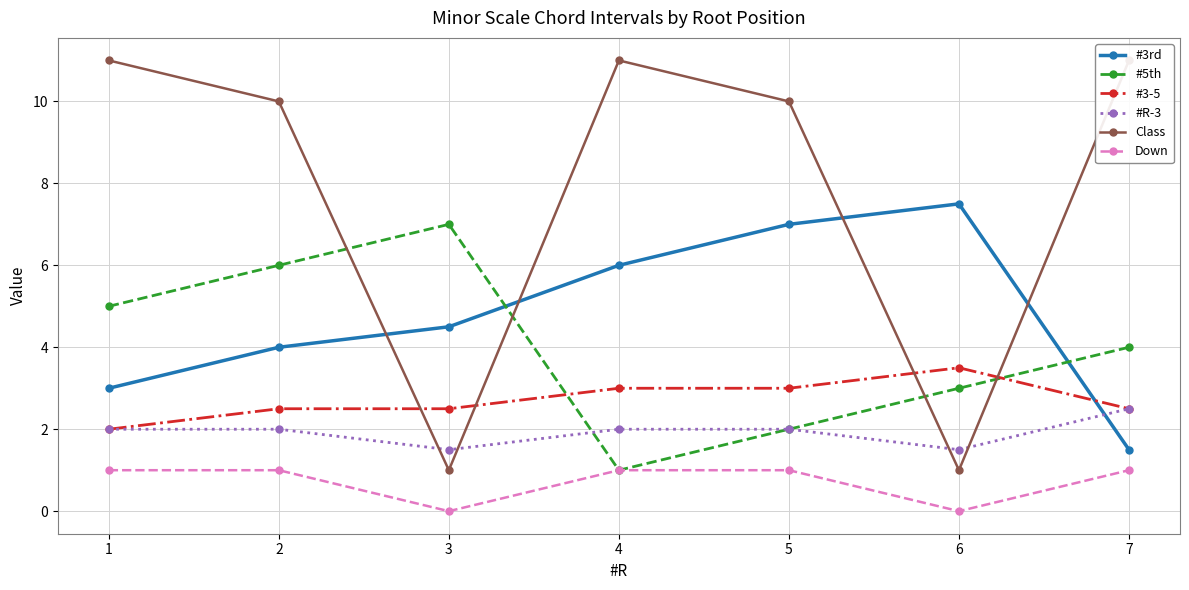

Which series ends up on top after the final intersection of #3-5 and #3rd?

#3-5